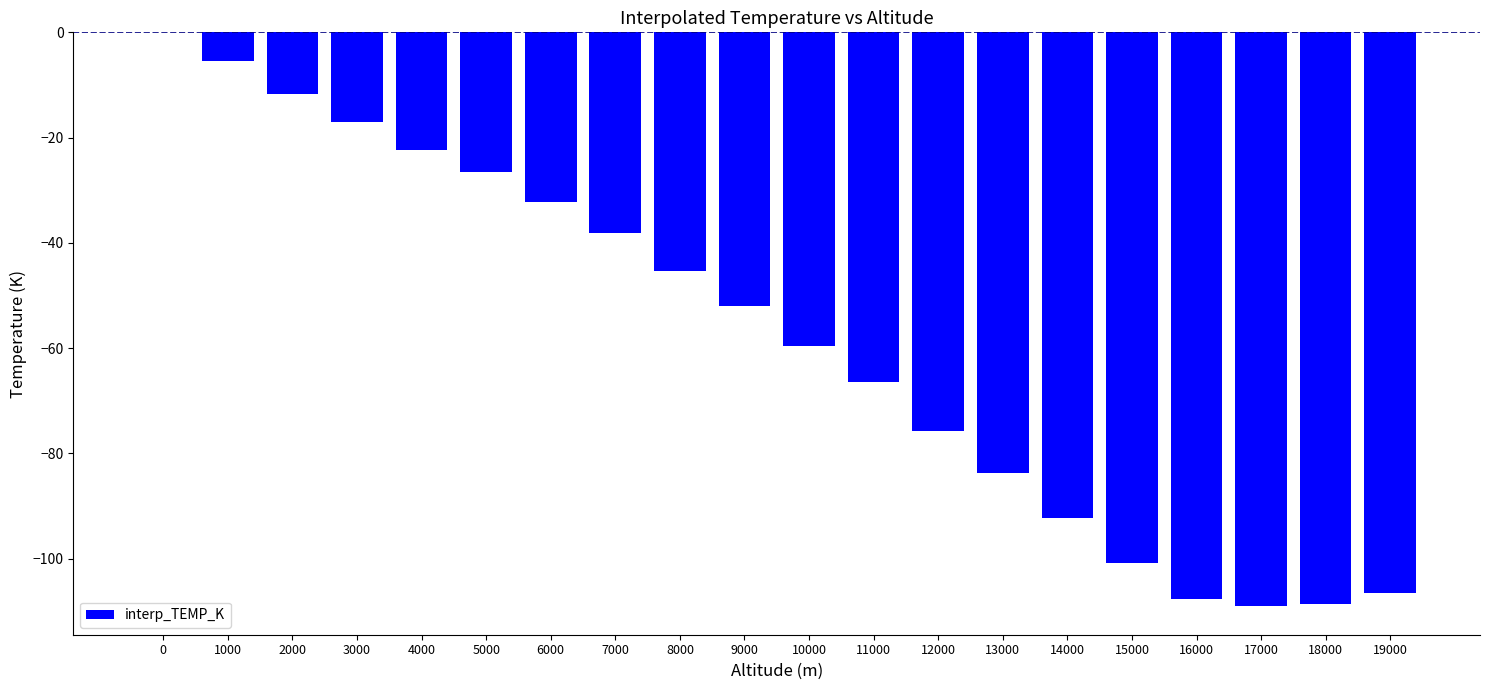

How many series are shown in this chart?

1